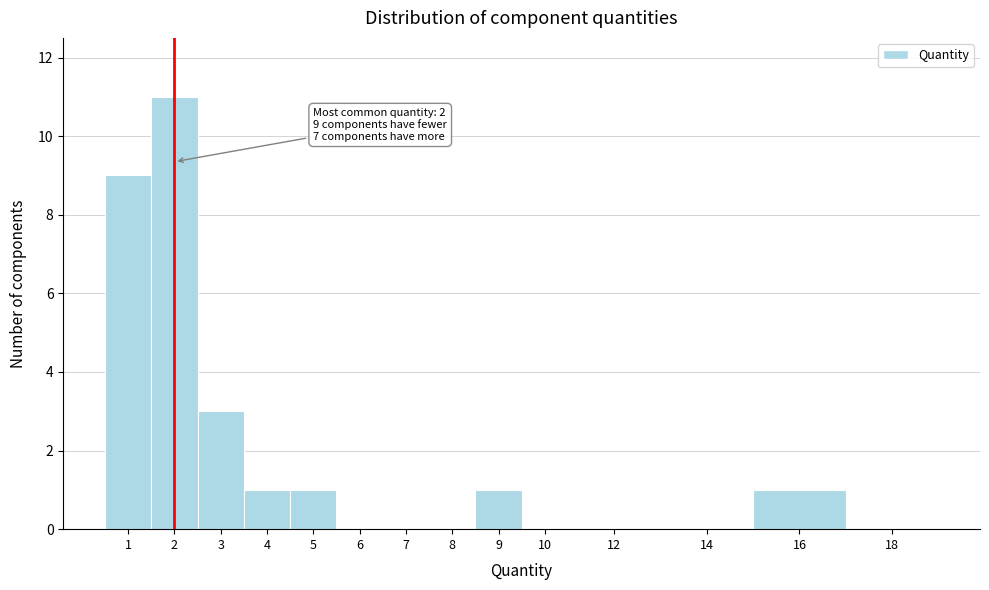

Reading right to left, extract all data points from this chart.

18=0	16=1	14=0	12=0	10=0	9=1	8=0	7=0	6=0	5=1	4=1	3=3	2=11	1=9